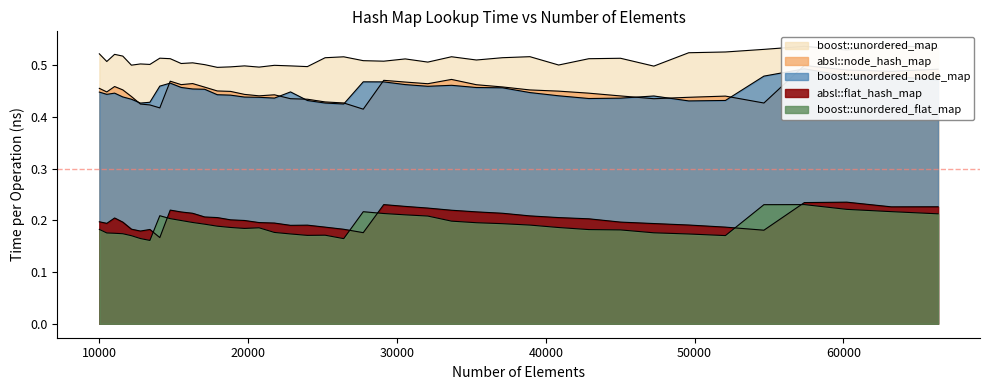

Where is the first local maximum for boost::unordered_node_map?

11025